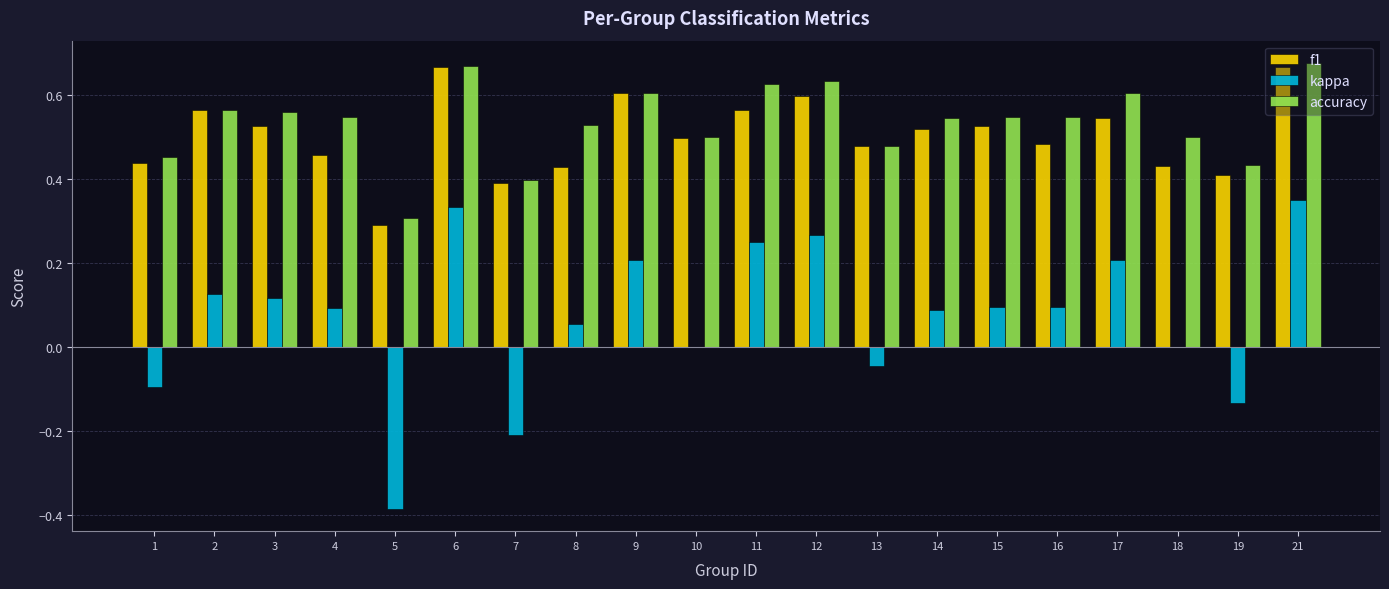

What is the total value across all series at 6?

1.7